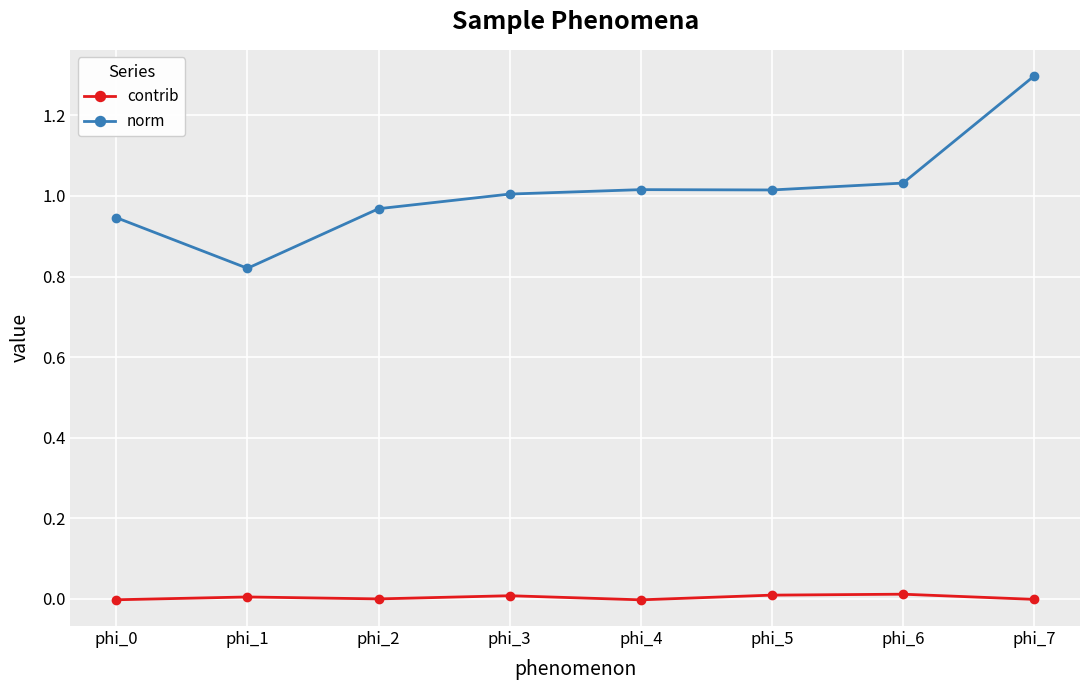

Is this an area chart (filled region under the line)?

No